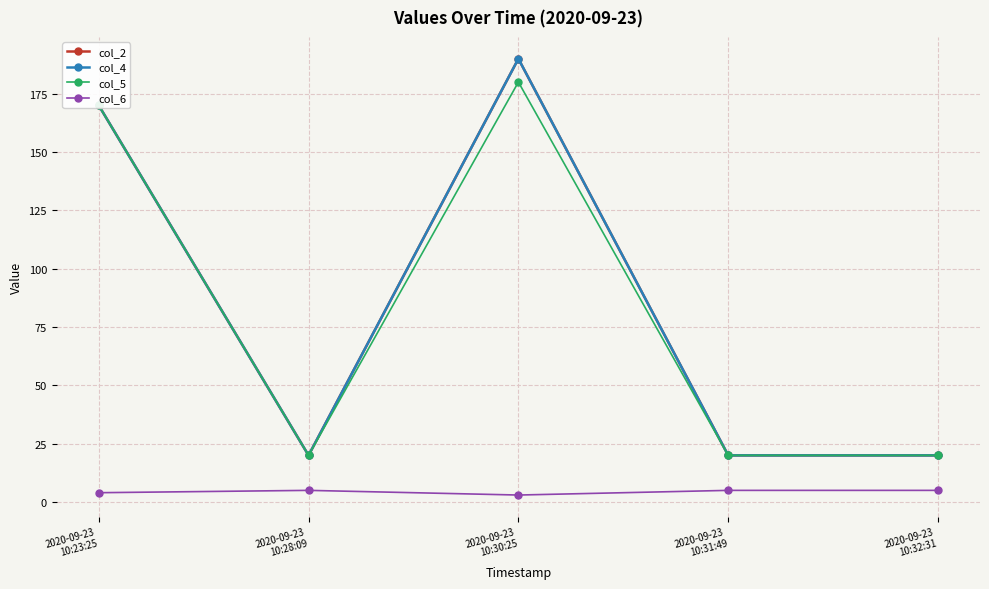

Which series changed the most between 2020-09-23
10:31:49 and 2020-09-23
10:32:31?

col_2